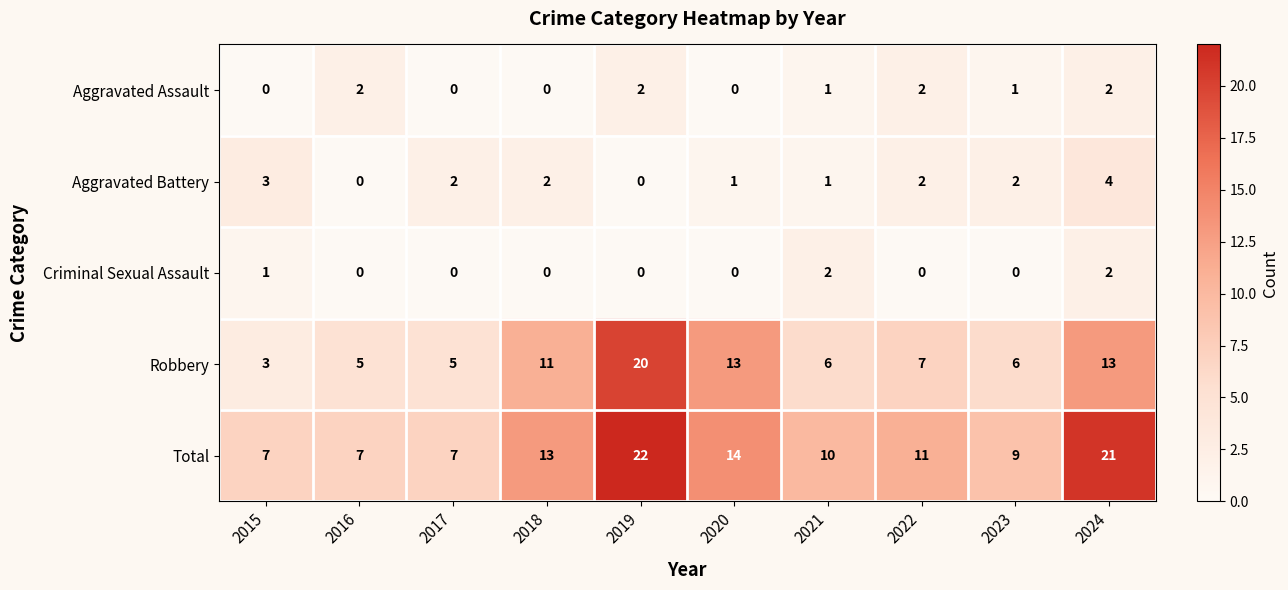

True or false: Aggravated Battery has a value of -2 at 2016.

False